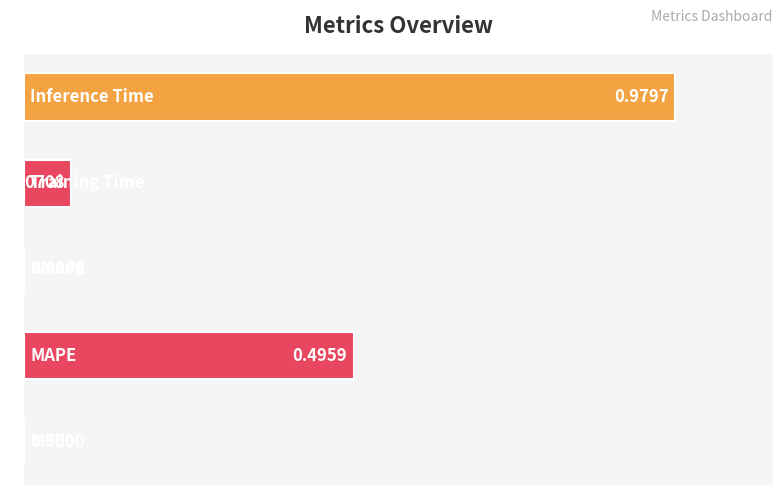

What is the sum of all values?

1.5